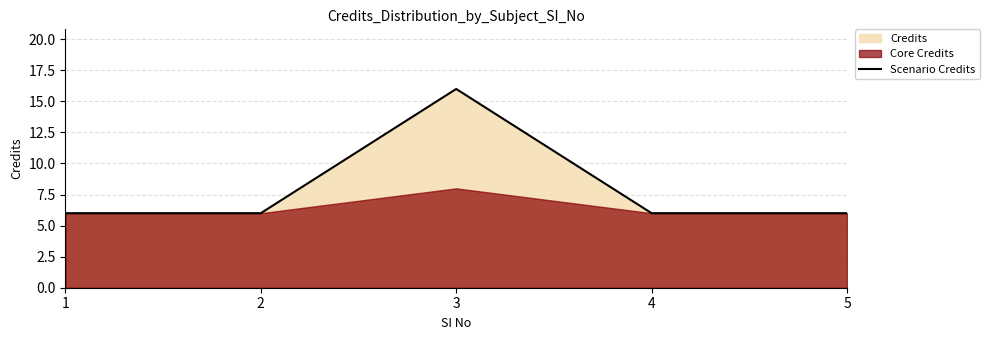

Reading left to right, what are all the values shown in this chart?

1=6	2=6	3=16	4=6	5=6